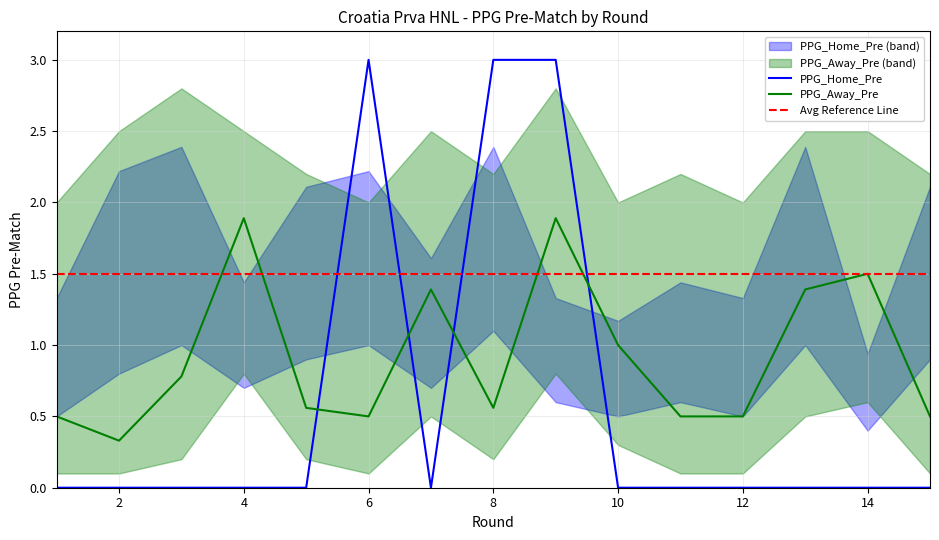

What is the approximate value of PPG_Away_Pre at 2?

0.3